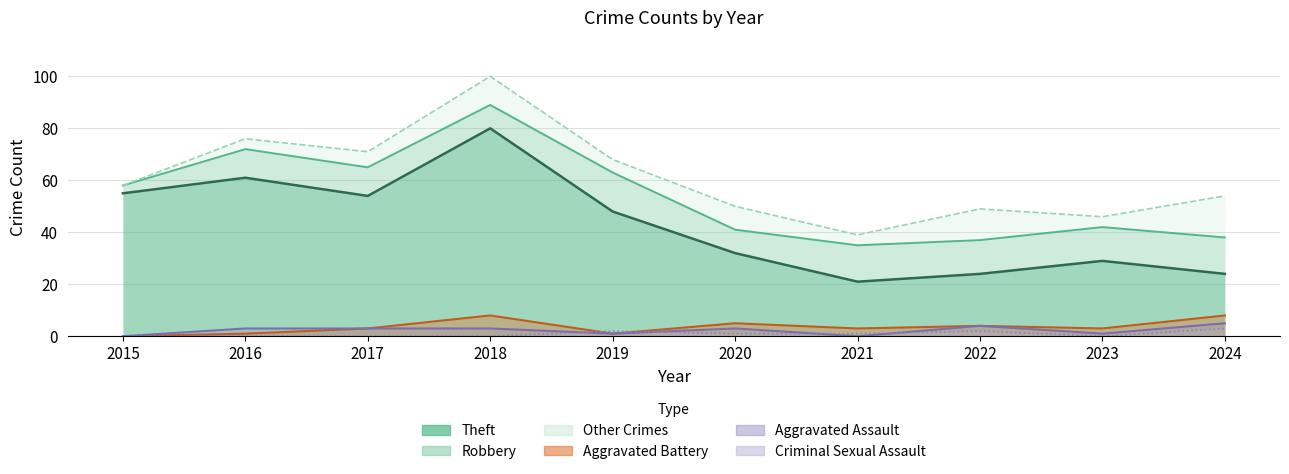

True or false: Aggravated Assault has more than 1 points higher than both neighbors.

True